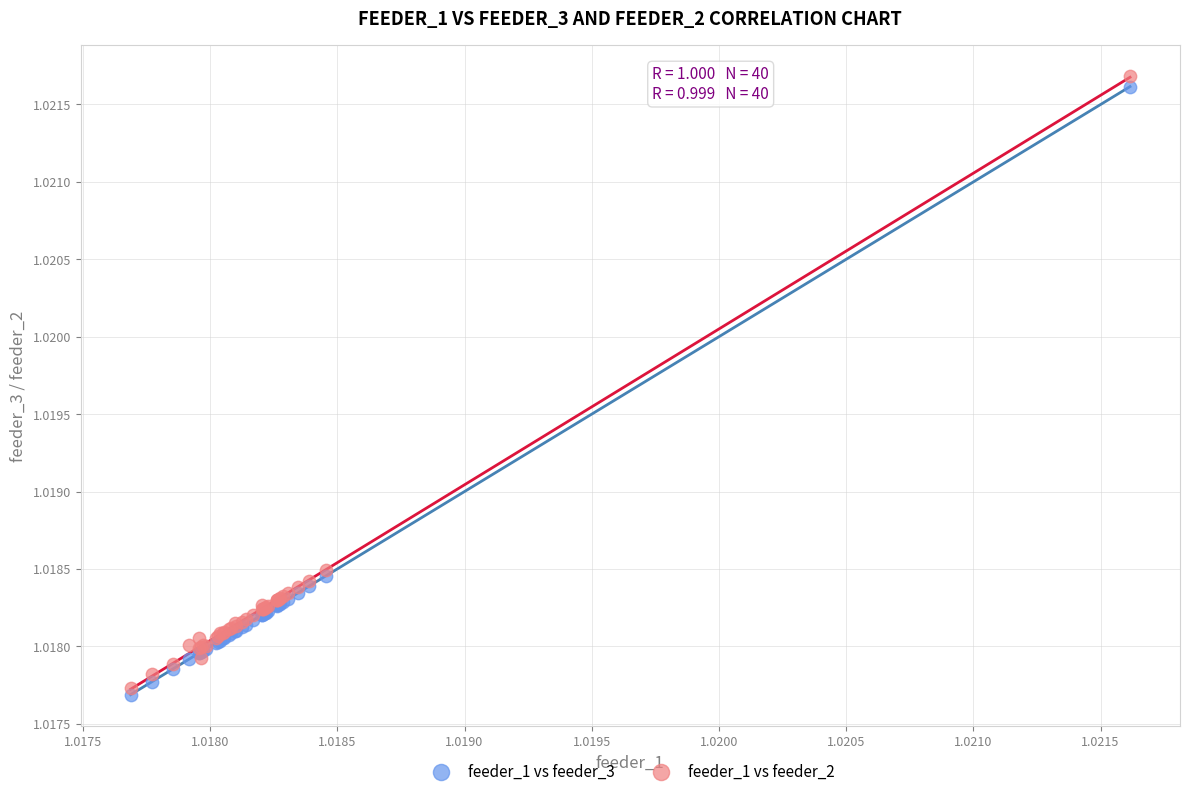

Which series has the largest Y range (max minus min)?

feeder_1 vs feeder_2